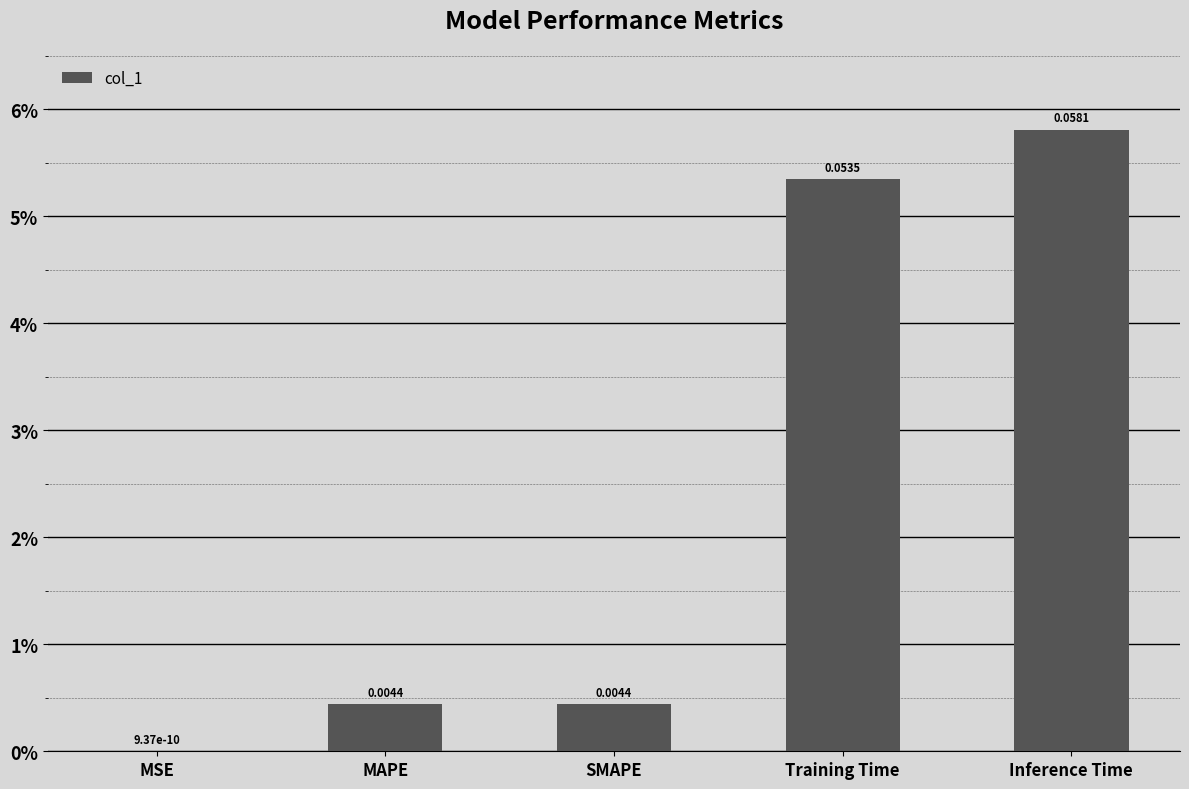

Reading right to left, transcribe all the data shown in this chart.

0.1	0.1	0.0	0.0	0.0